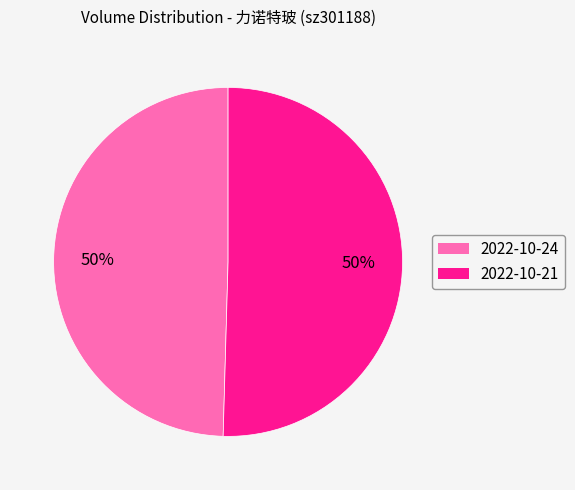

To the nearest percent, what is the average slice percentage?

50%